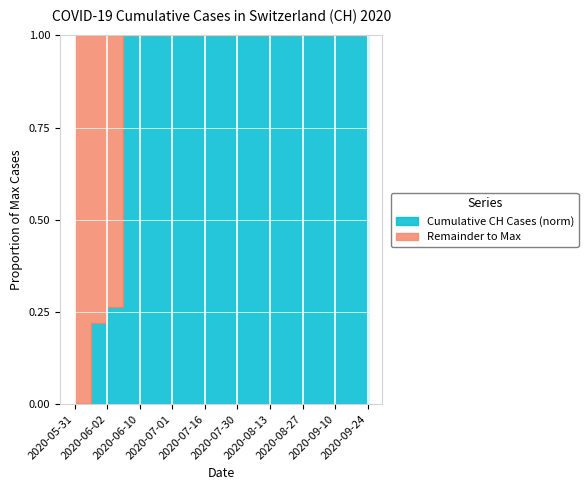

The value at 2020-09-24 is 631. True or false?

True